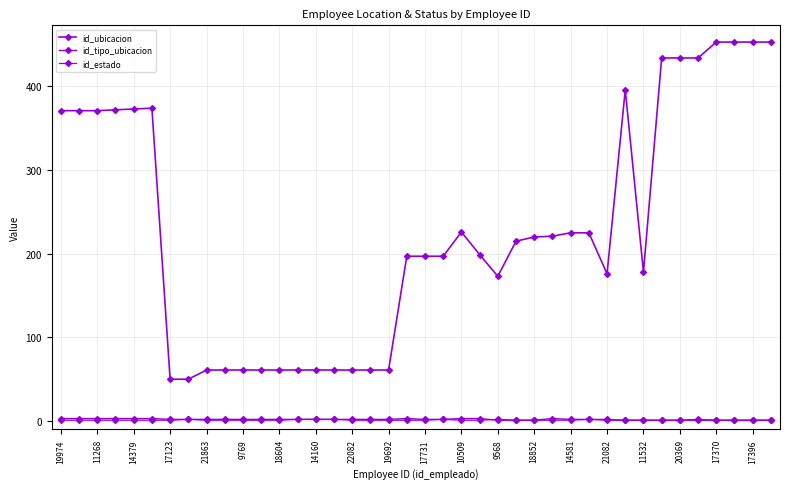

At which label does id_tipo_ubicacion first exceed 2?

19974